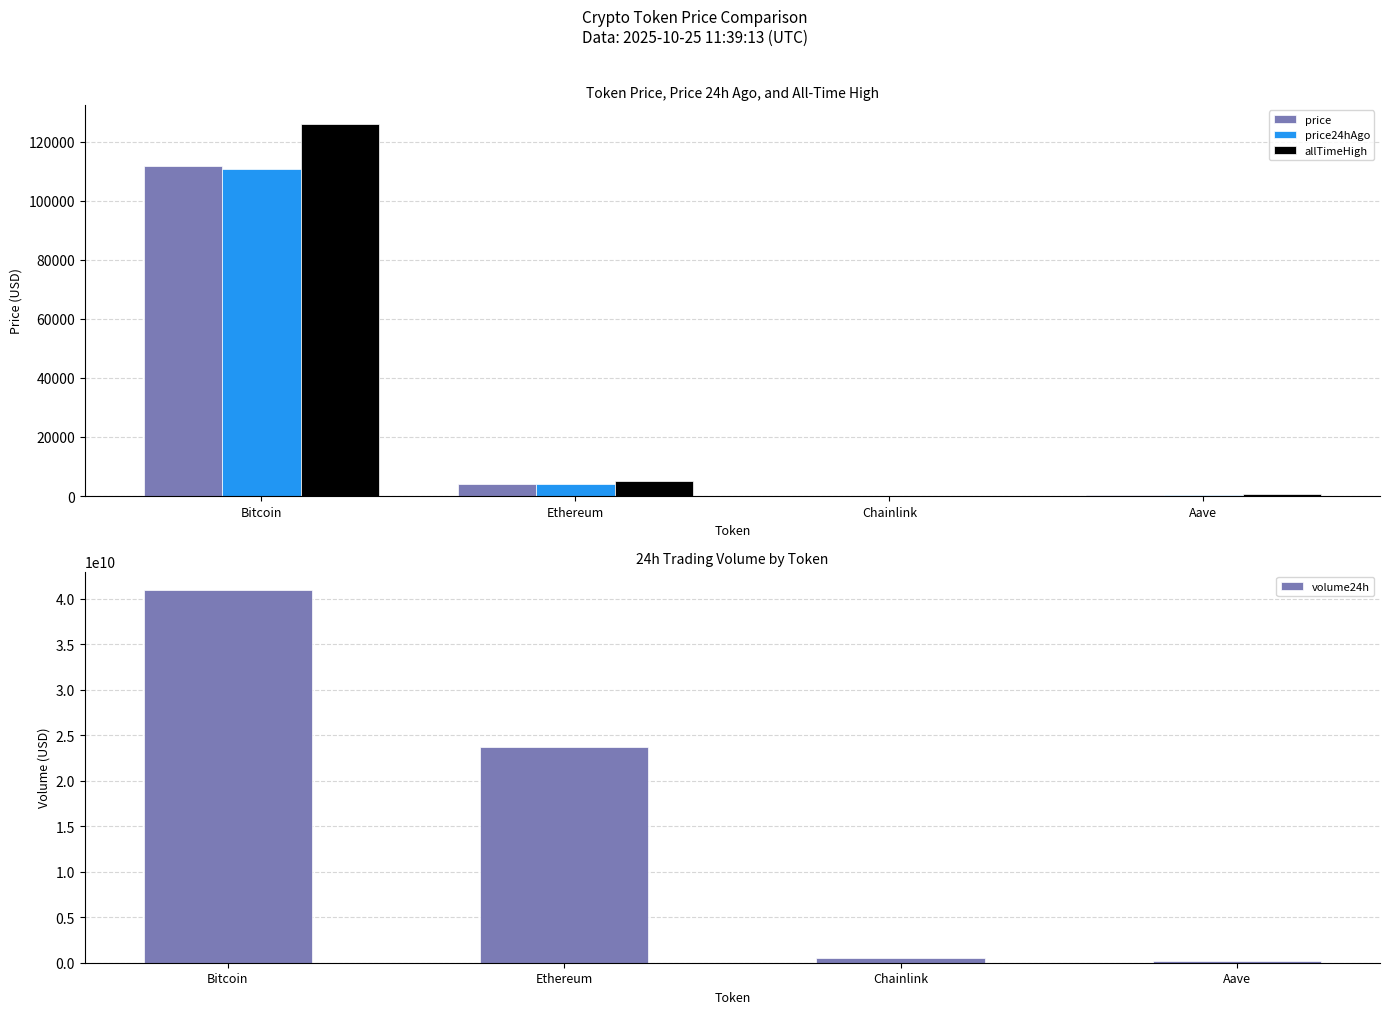

What is the sum of the price24hAgo values at Chainlink and Ethereum?

3964.1